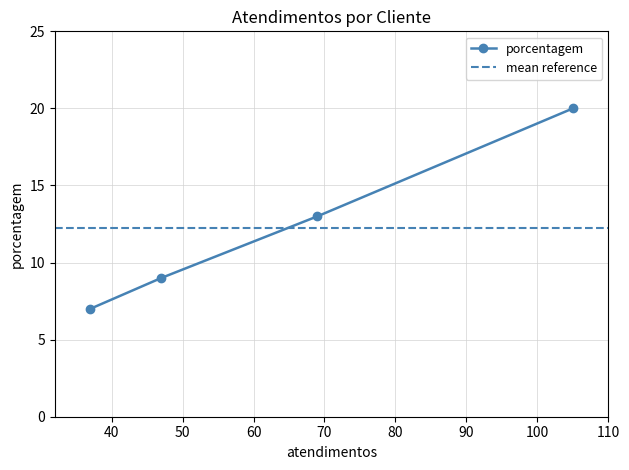

Which category has the lowest value across all series?

37